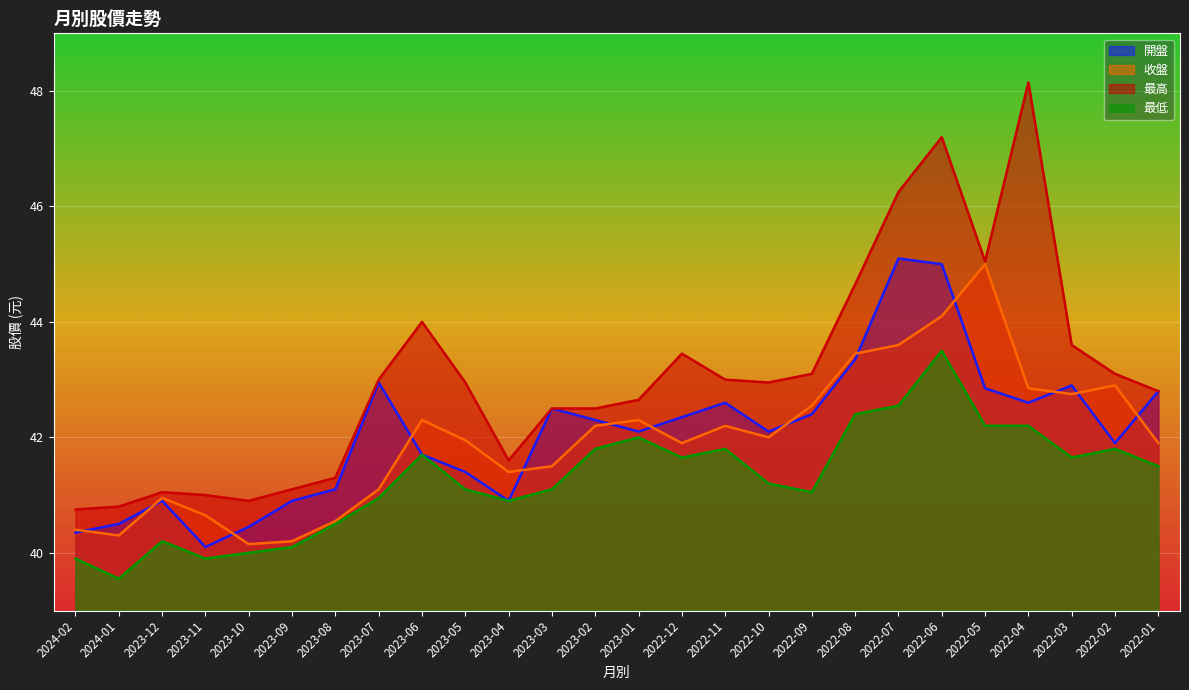

At how many categories does at least one series exceed 39?

26